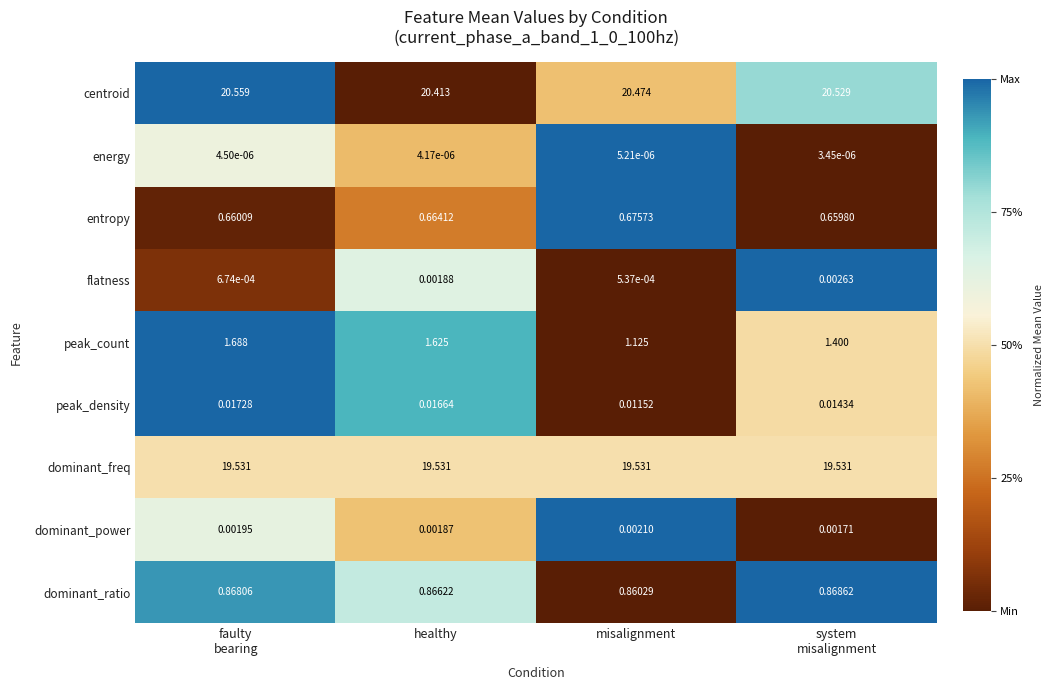

Which series has the largest total across all categories?

centroid